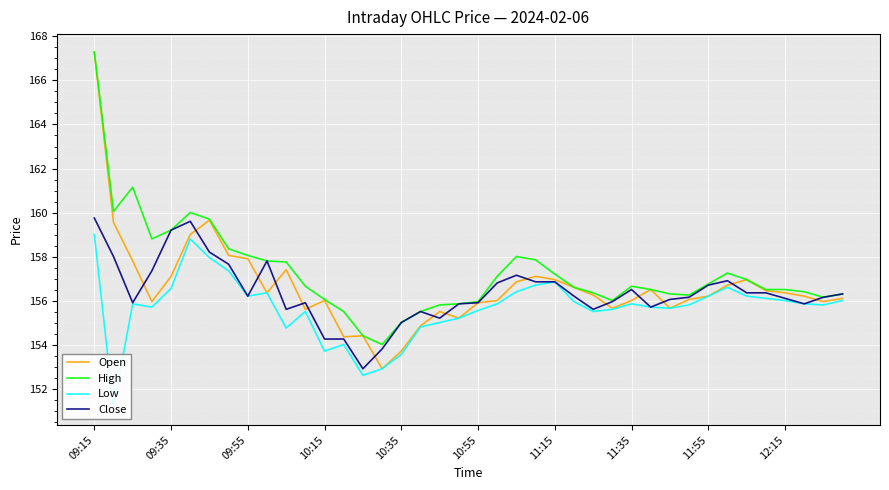

What position from the right is 10:55?

20